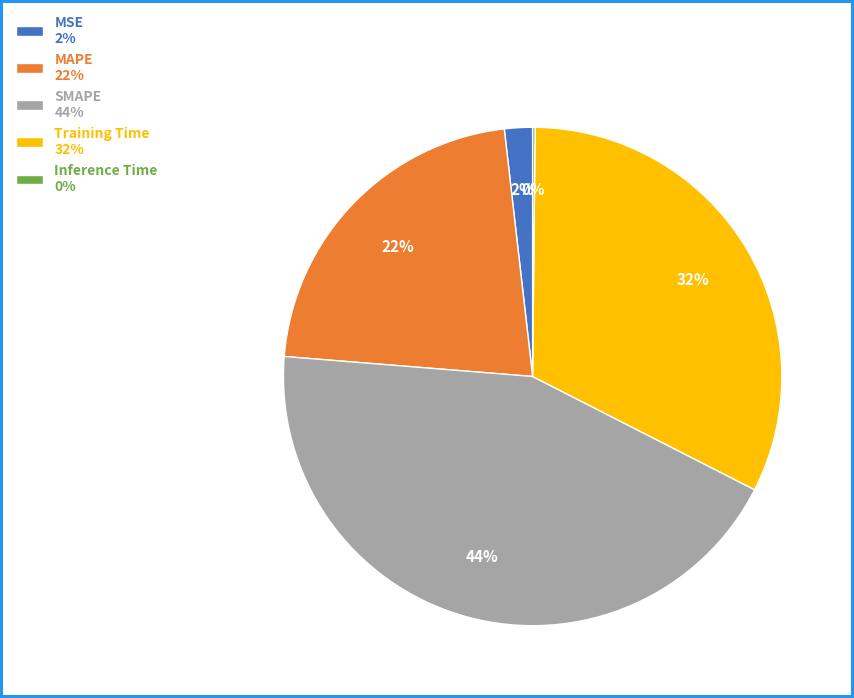

Is there any slice that represents more than half of the pie?

No